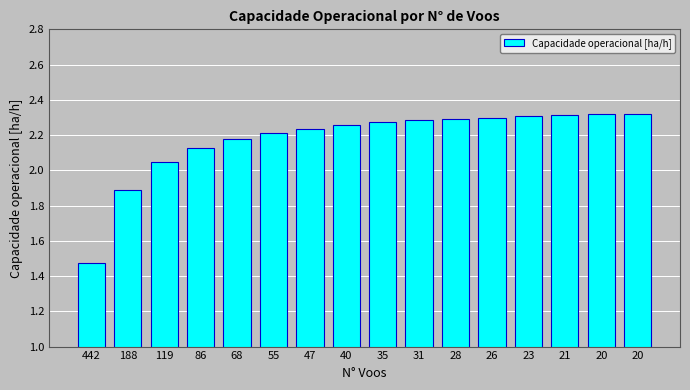

What value does the data have at 40?

2.3